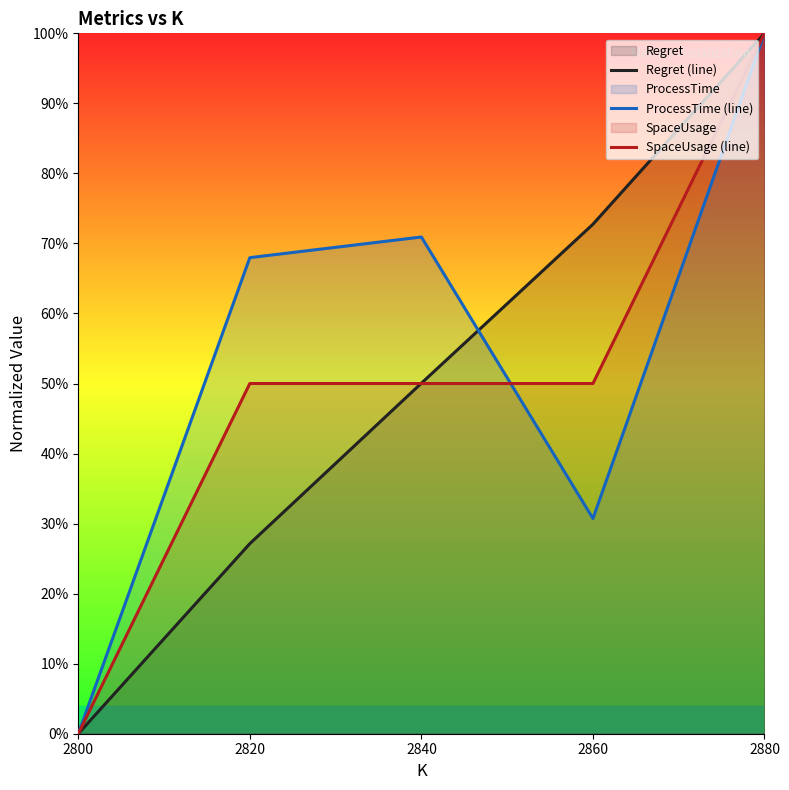

What is the sum of all ProcessTime (line) values?

2.7